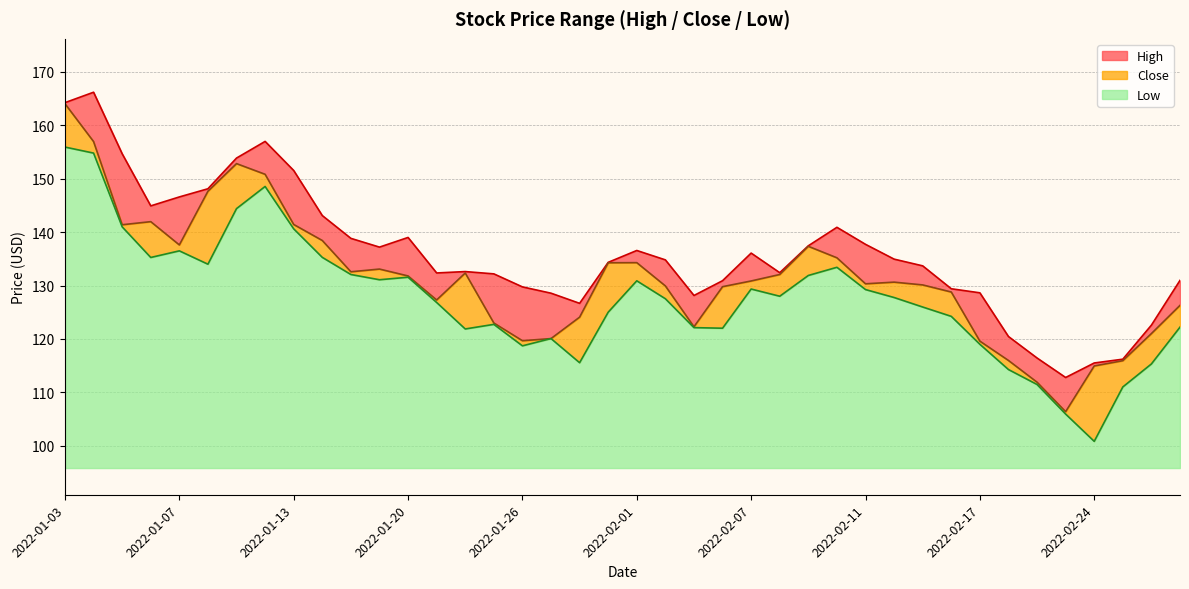

What is the label of the 7th point from the right?

2022-02-18